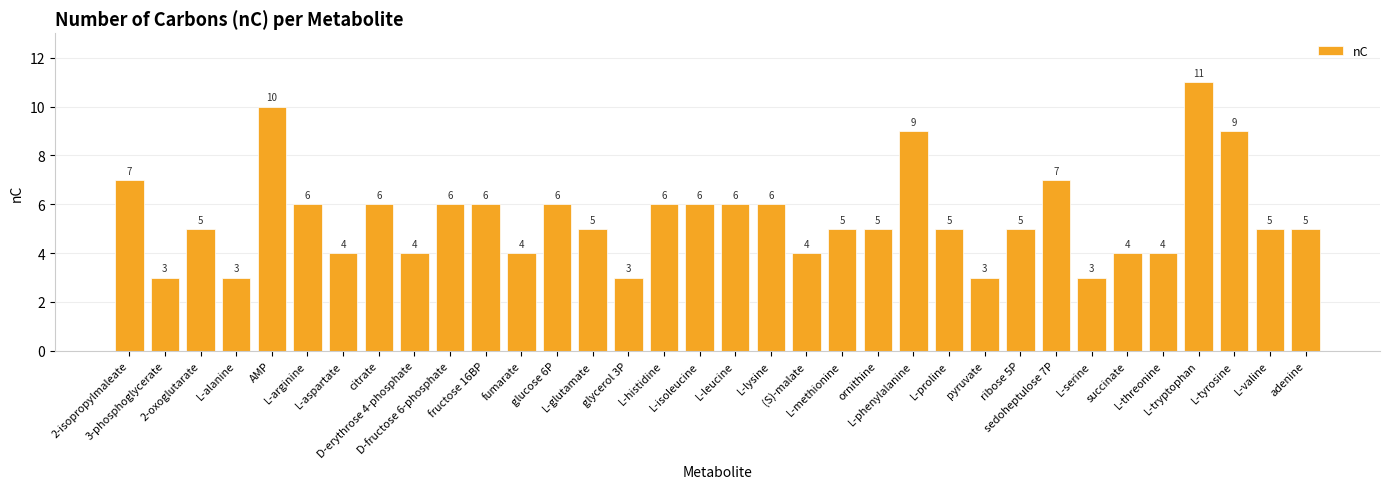

Which has a higher value, L-leucine or ornithine?

L-leucine